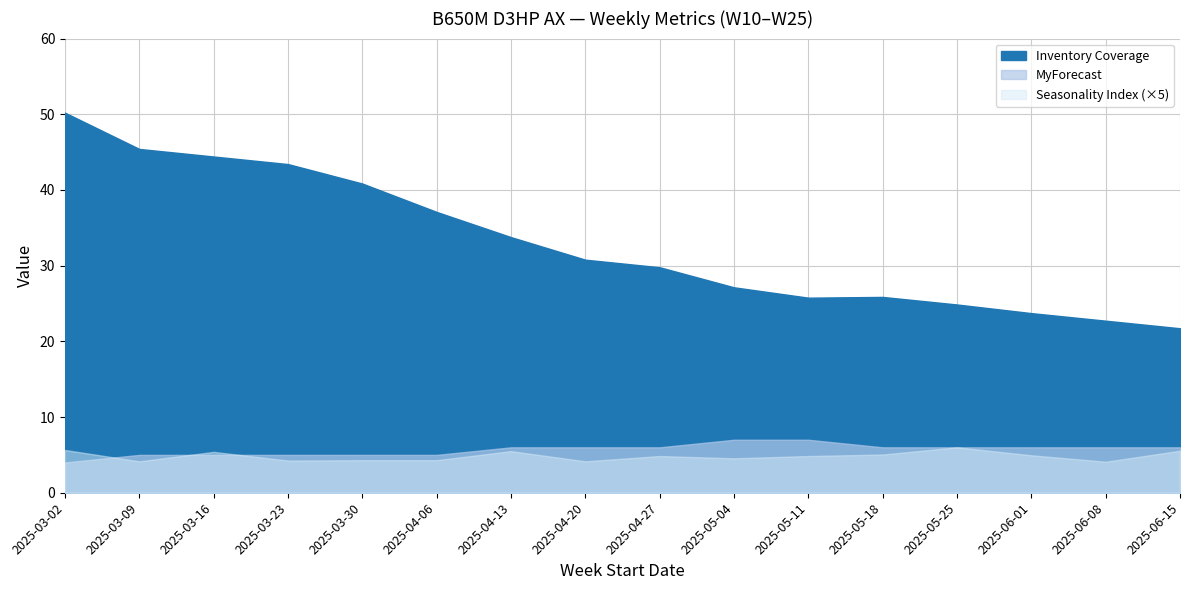

True or false: MyForecast has a value of 4.0 at 2025-03-02.

True